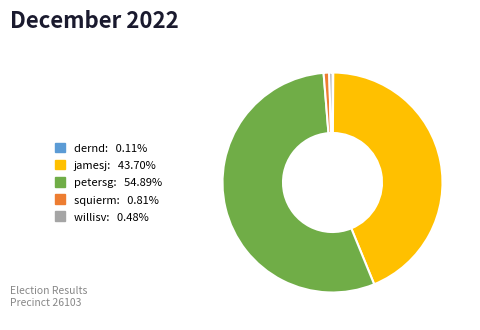

What is the largest slice in the pie chart?

petersg